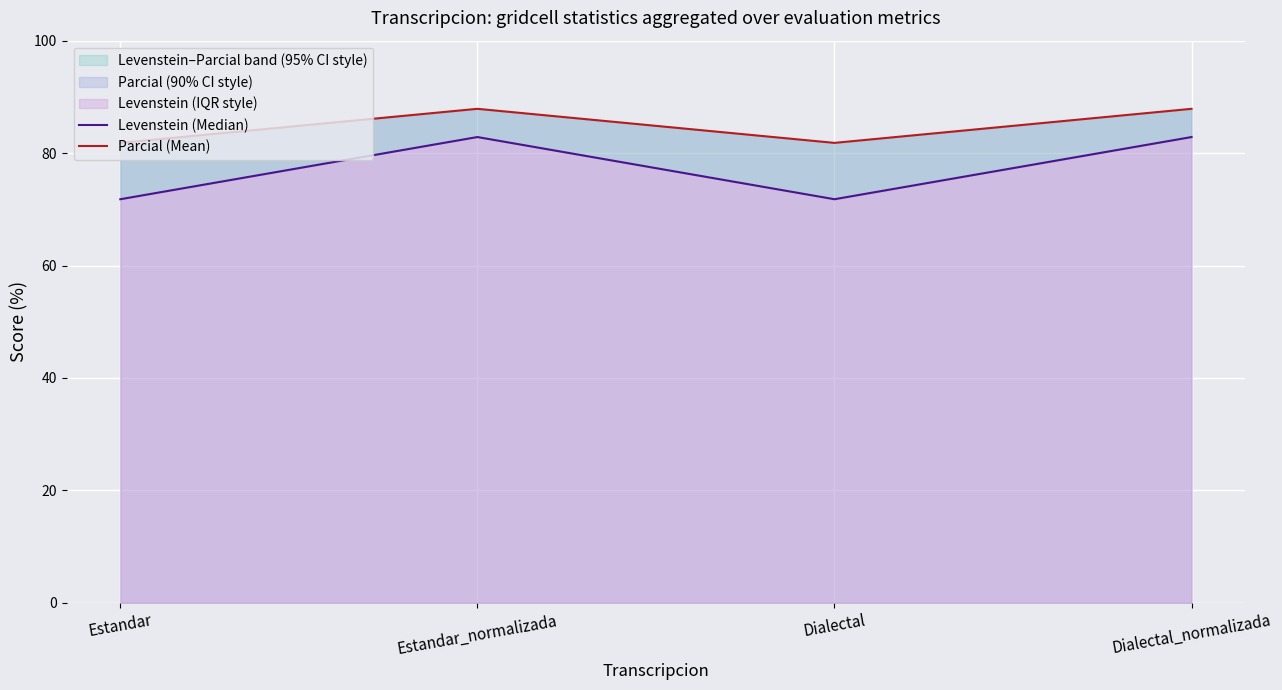

True or false: Parcial (Mean) has more than 1 points higher than both neighbors.

False